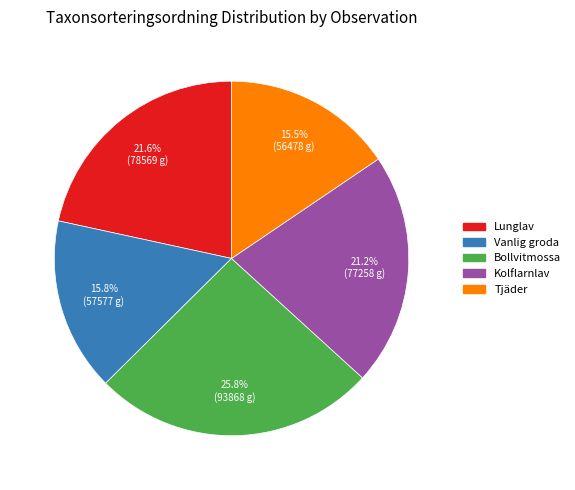

Is there any slice that represents more than half of the pie?

No